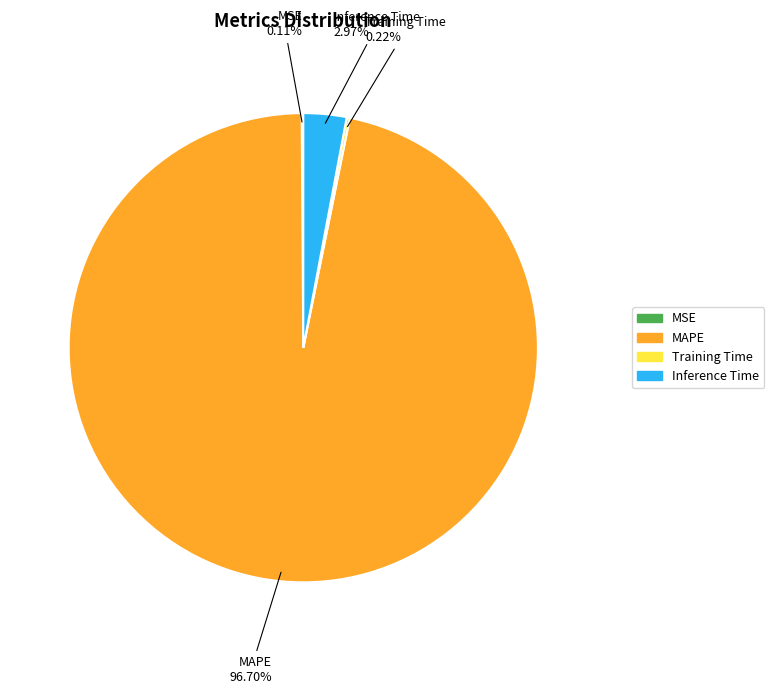

Which slice represents more than half of the pie?

MAPE